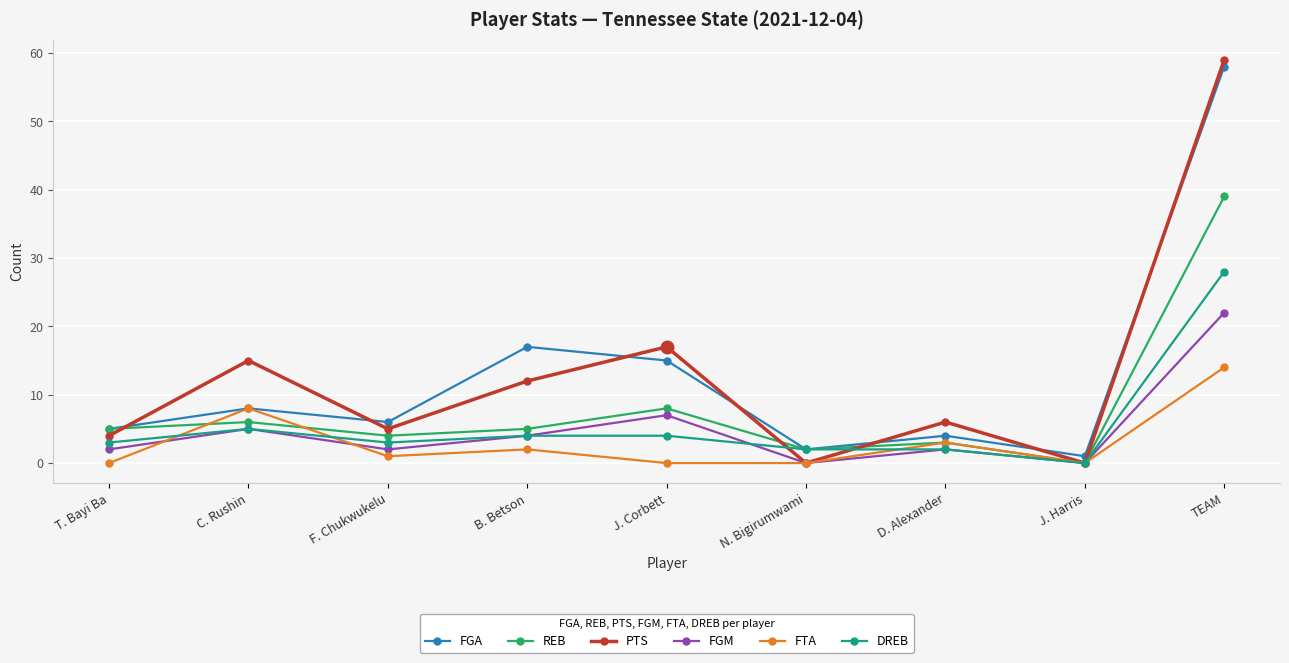

What is the difference between the FTA values at J. Harris and C. Rushin?

8